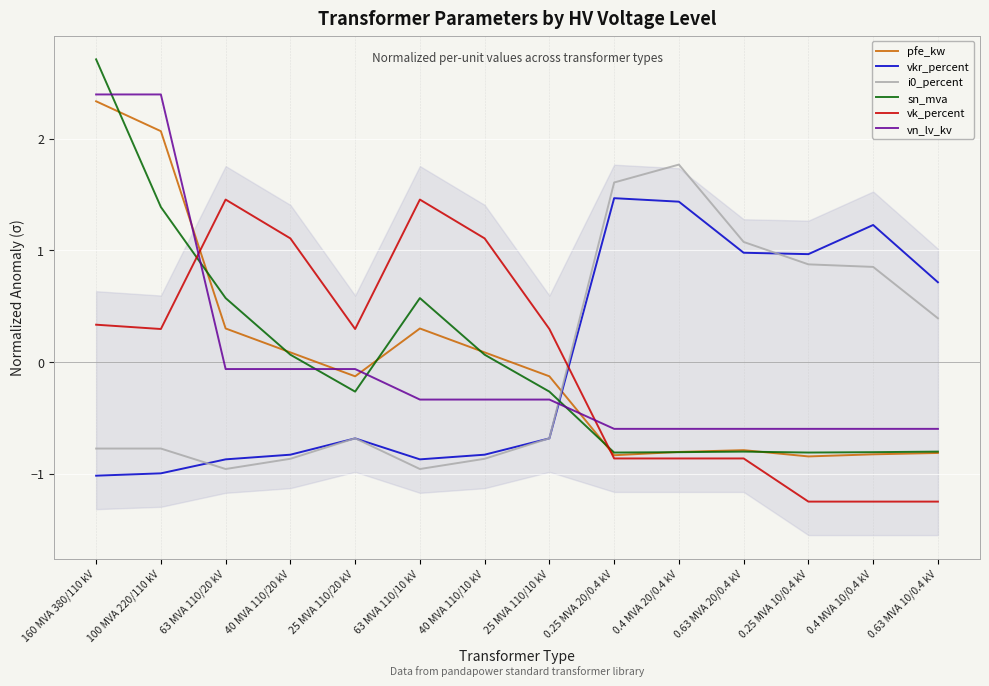

Which category has the highest value in the vkr_percent series?

0.25 MVA 20/0.4 kV